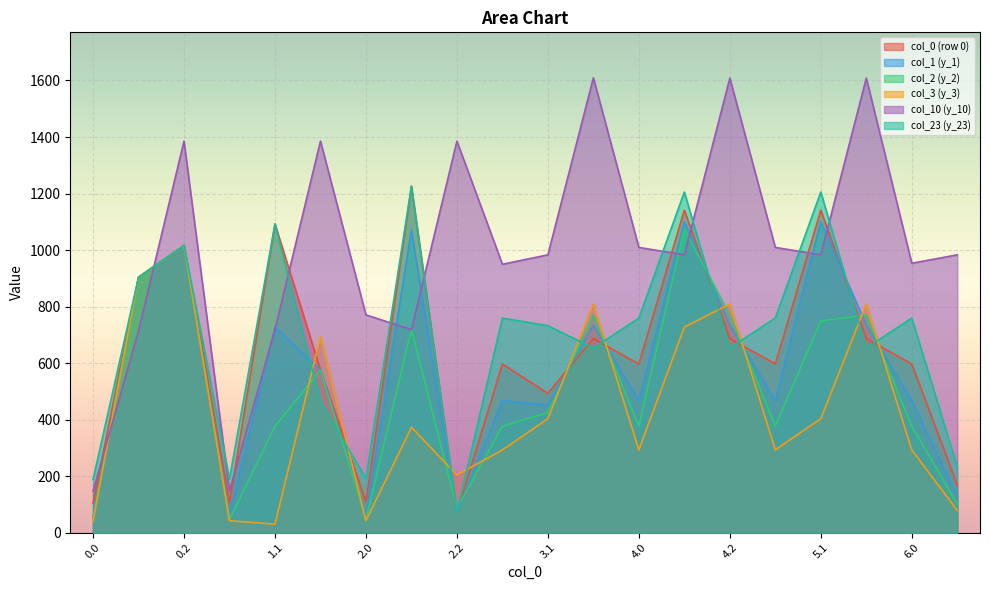

Reading right to left, transcribe all the data shown in this chart.

y_0: 6.1=168.5	6.0=596.7	5.2=686.6	5.1=1141.2	5.0=597.1	4.2=686.6	4.1=1141.2	4.0=596.7	3.2=686.6	3.1=492.7	3.0=596.7	2.2=70.4	2.1=1225.7	2.0=108.8	1.2=576.0	1.1=1092.3	1.0=106.9	0.2=1016.1	0.1=903.6	0.0=104.8
y_23: 6.1=232.7	6.0=759.3	5.2=653.1	5.1=1205.4	5.0=759.7	4.2=653.1	4.1=1205.4	4.0=759.3	3.2=653.1	3.1=732.2	3.0=759.3	2.2=70.4	2.1=1225.7	2.0=191.7	1.2=464.3	1.1=1092.3	1.0=189.7	0.2=1016.1	0.1=903.6	0.0=187.7
y_1: 6.1=127.9	6.0=466.9	5.2=734.4	5.1=1100.7	5.0=467.3	4.2=734.4	4.1=1100.7	4.0=466.9	3.2=734.4	3.1=452.2	3.0=466.9	2.2=70.4	2.1=1070.6	2.0=56.9	1.2=576.0	1.1=727.5	1.0=56.9	0.2=1016.1	0.1=903.6	0.0=54.9
y_2: 6.1=100.7	6.0=376.6	5.2=769.5	5.1=749.2	5.0=377.1	4.2=769.5	4.1=1073.5	4.0=376.6	3.2=769.5	3.1=425.0	3.0=376.6	2.2=85.9	2.1=719.1	2.0=46.5	1.2=576.0	1.1=376.1	1.0=46.5	0.2=1016.1	0.1=903.6	0.0=44.4
y_3: 6.1=78.8	6.0=292.4	5.2=809.2	5.1=403.1	5.0=292.9	4.2=809.2	4.1=727.3	4.0=292.4	3.2=809.2	3.1=403.1	3.0=292.4	2.2=203.7	2.1=373.0	2.0=42.0	1.2=693.8	1.1=29.9	1.0=42.0	0.2=1016.1	0.1=903.6	0.0=40.0
y_10: 6.1=983.0	6.0=953.3	5.2=1608.7	5.1=983.0	5.0=1009.3	4.2=1608.7	4.1=983.0	4.0=1009.3	3.2=1609.5	3.1=983.0	3.0=949.6	2.2=1385.5	2.1=718.2	2.0=770.5	1.2=1385.5	1.1=718.2	1.0=146.9	0.2=1385.4	0.1=714.4	0.0=146.8